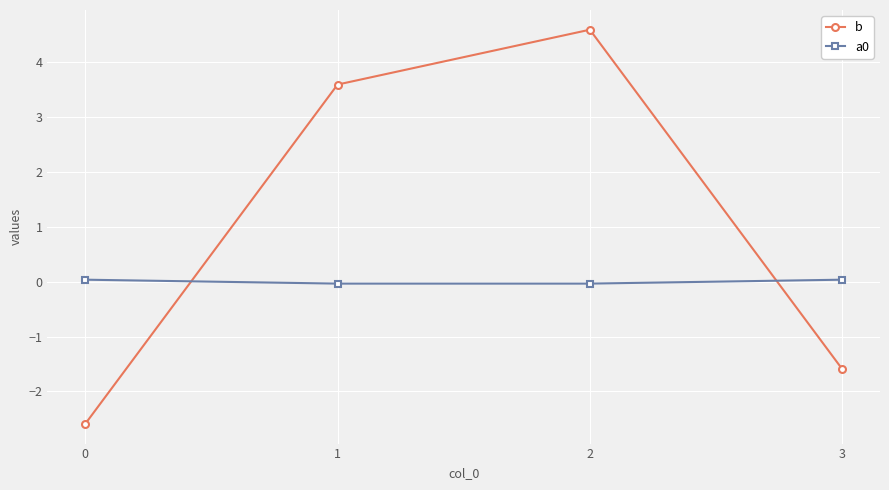

Is it true that a0 equals -0.0 at 2?

True